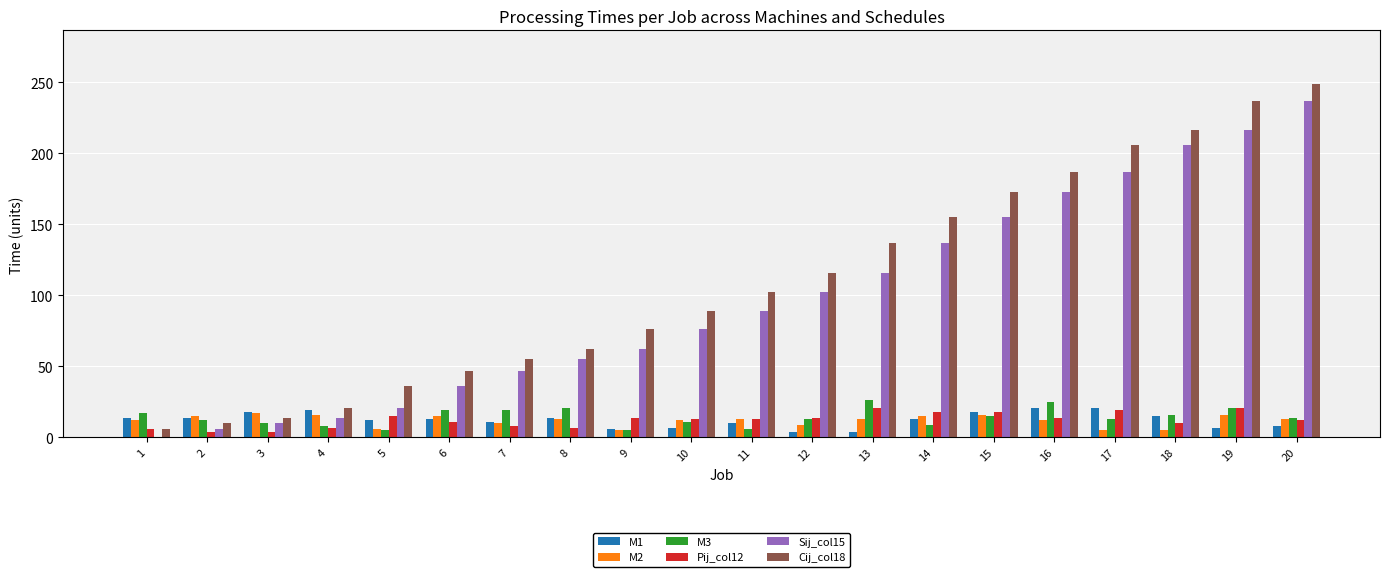

Which series has the largest total across all categories?

Cij_col18